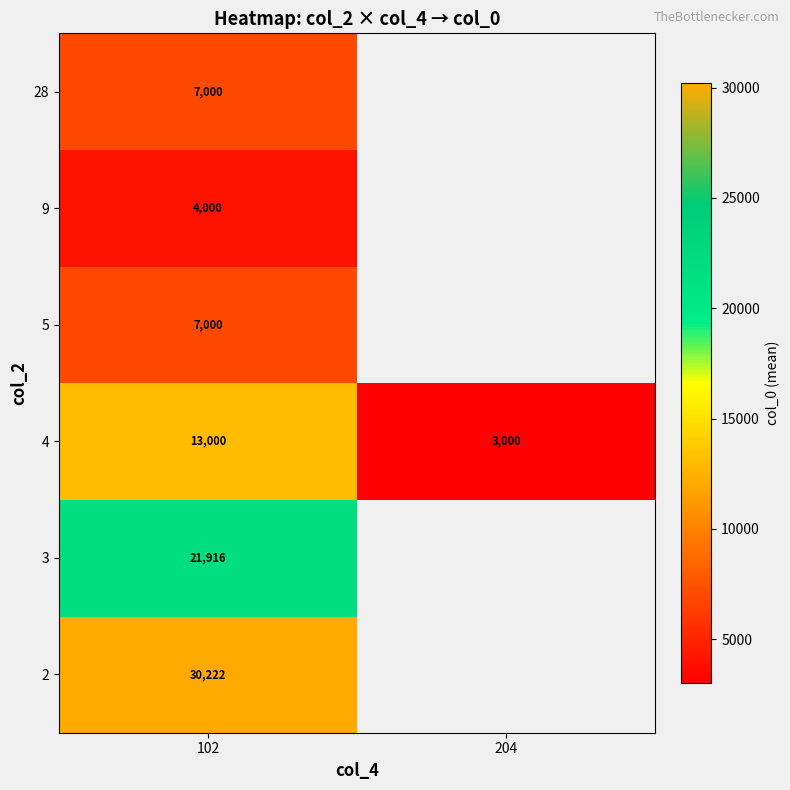

How many values in the 4 series are below 13000?

1